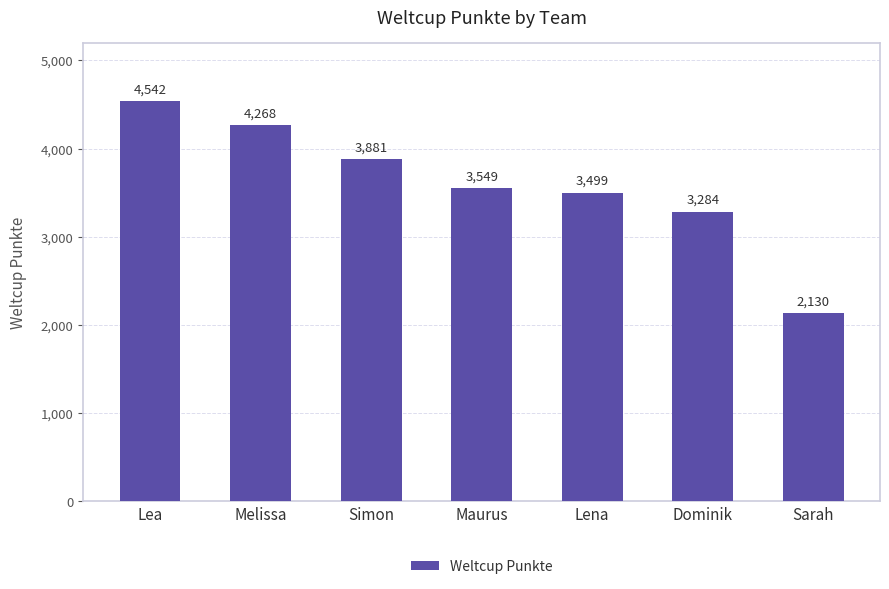

The chart shows a value of 2372 at Simon. True or false?

False